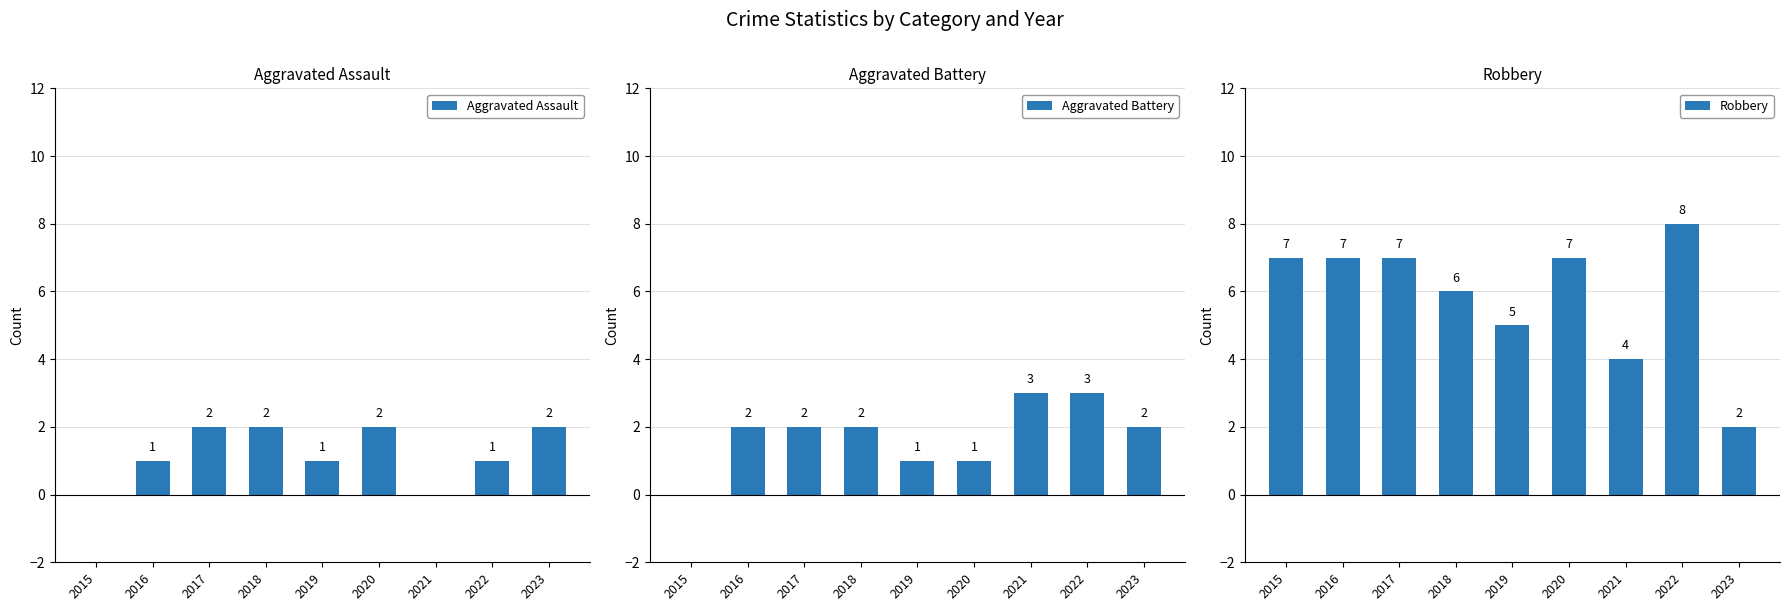

What is the maximum value shown in the chart?

8